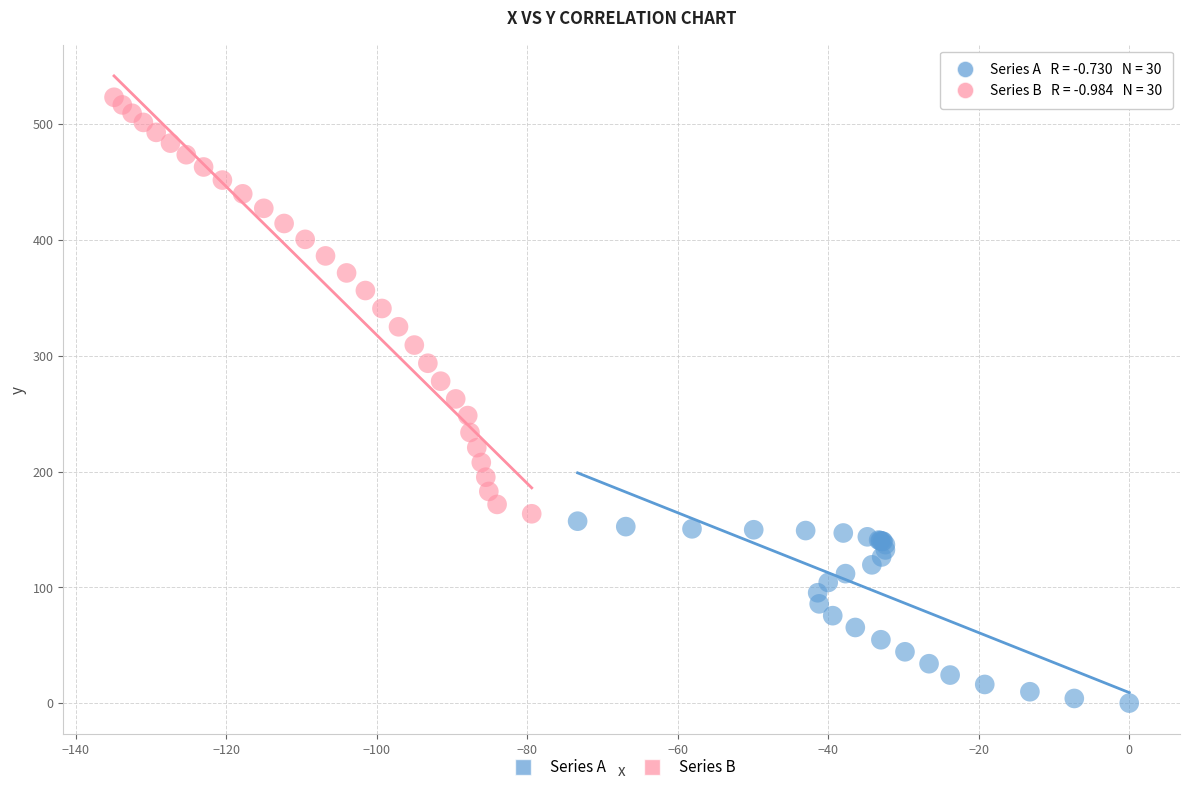

What are all the series names shown in the legend?

Series A, Series B